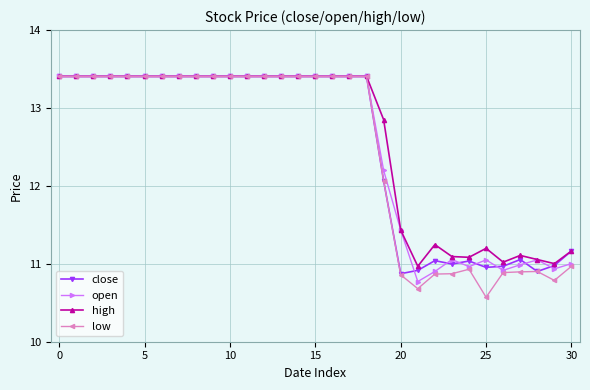

How many low values are between 10 and 13?

12